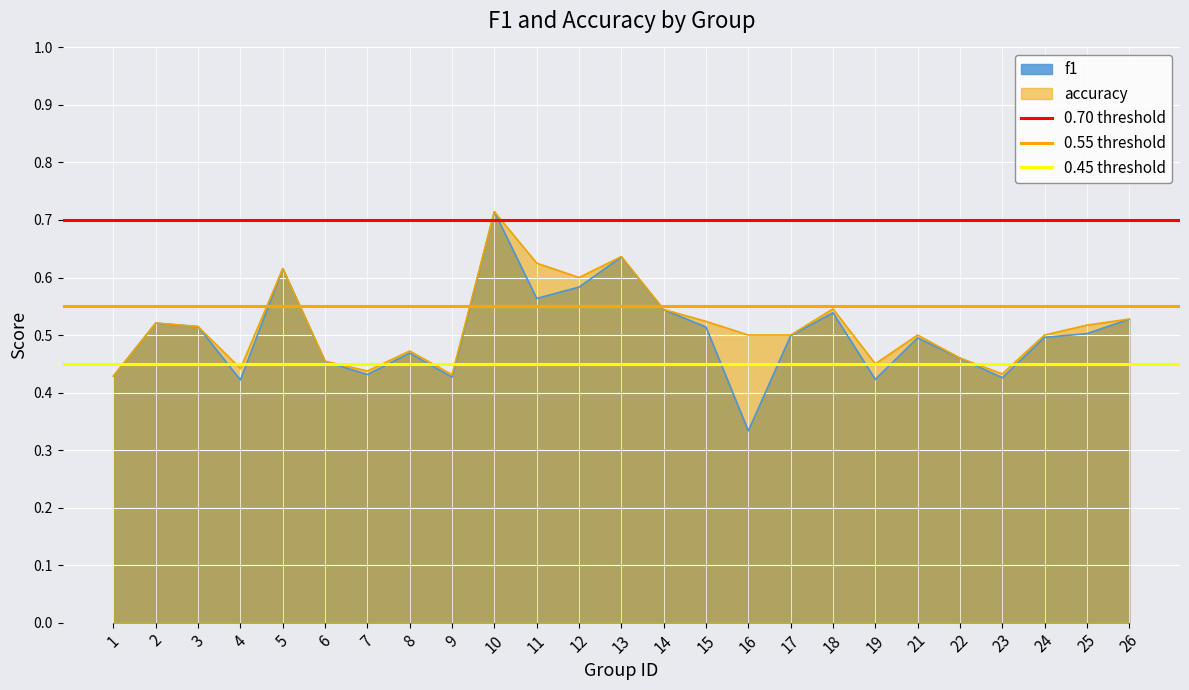

What is the spread (max minus min) of values at 1?

0.2